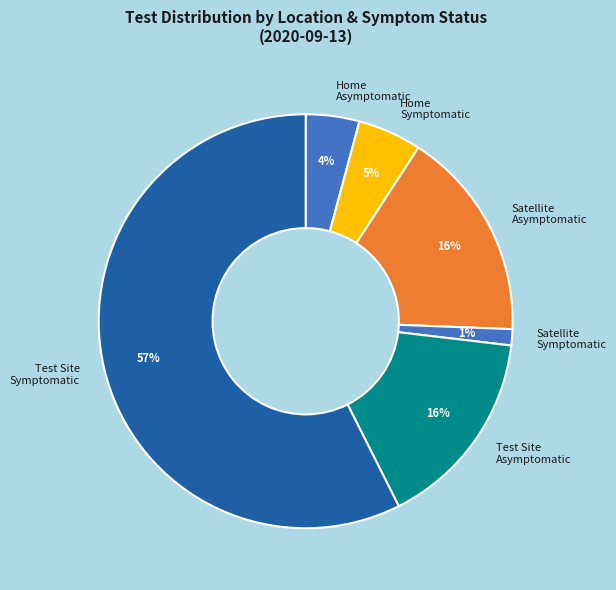

Does Test Site Symptomatic represent more than half of the total?

Yes